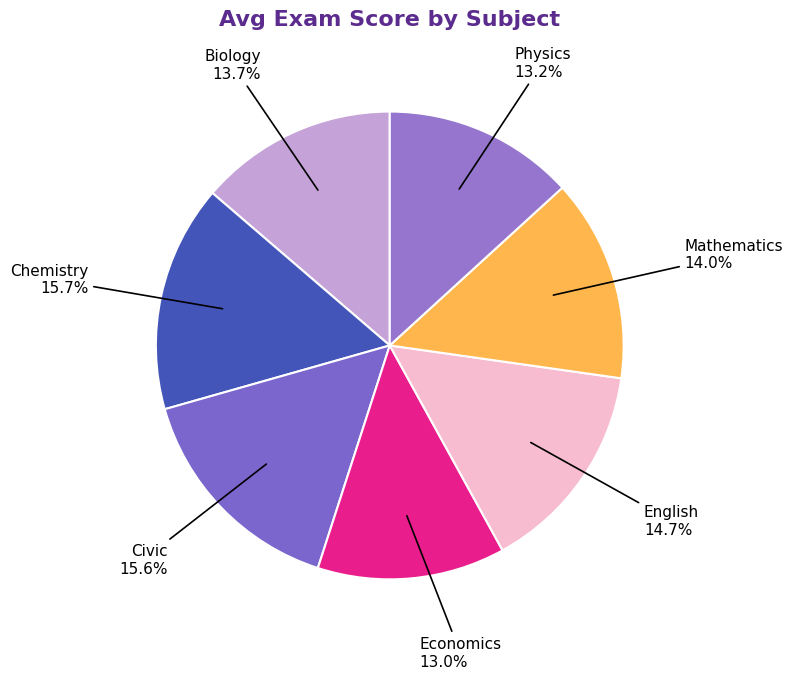

Which has a higher value, Economics or Mathematics?

Mathematics